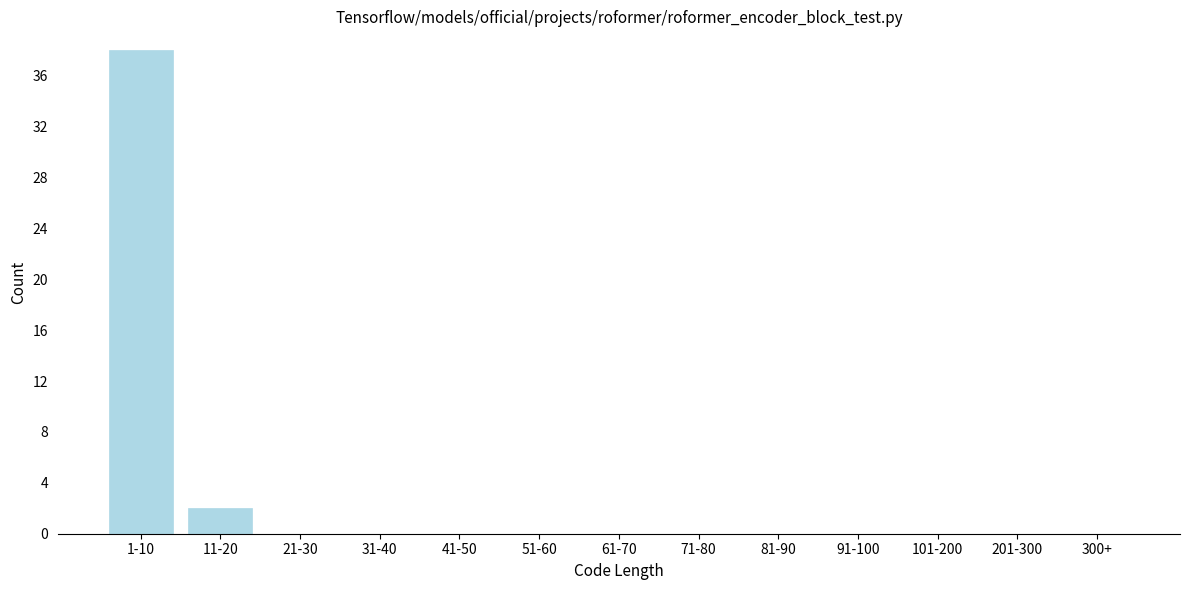

Reading right to left, list all the values displayed in this chart.

300+=0	201-300=0	101-200=0	91-100=0	81-90=0	71-80=0	61-70=0	51-60=0	41-50=0	31-40=0	21-30=0	11-20=2	1-10=38